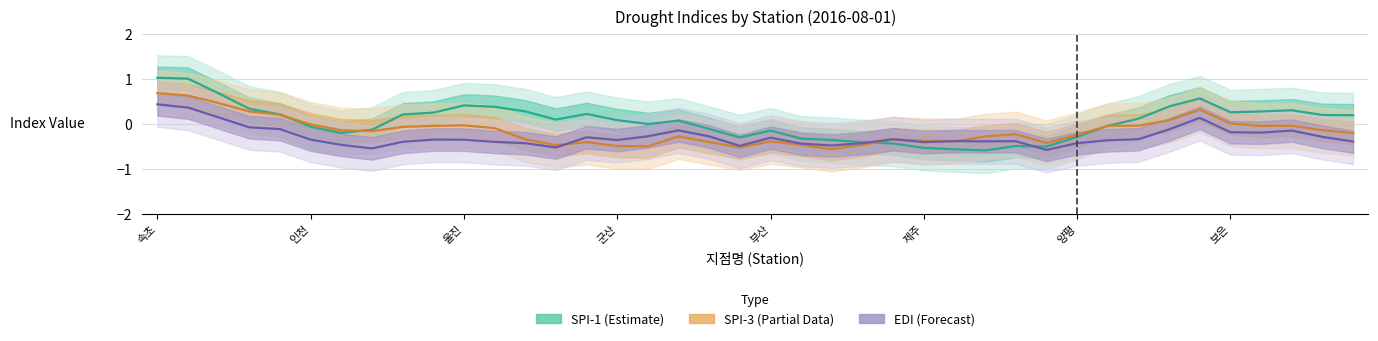

How many lines are shown in the chart?

3